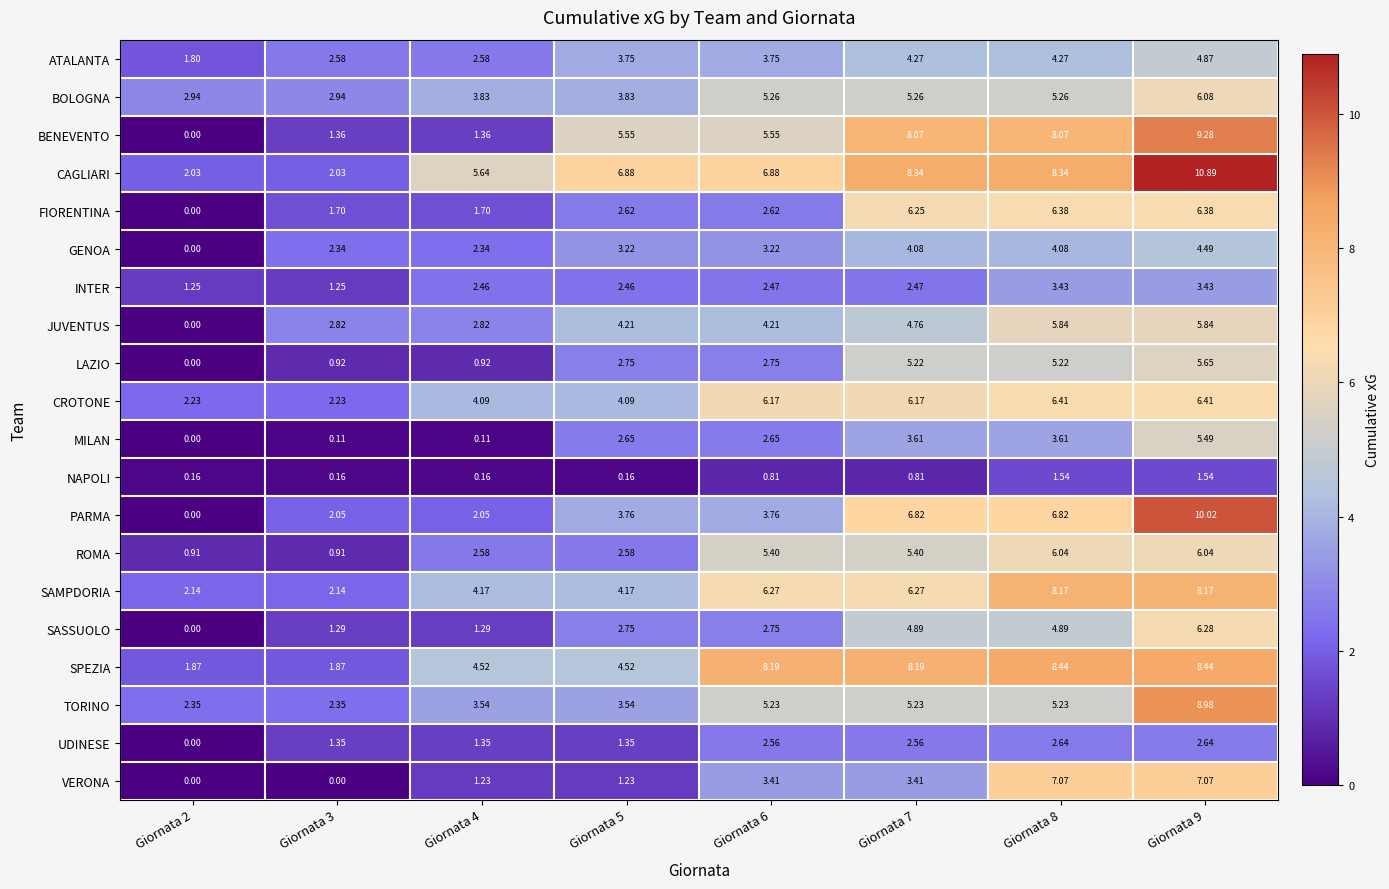

Which series has the largest range (max minus min)?

PARMA